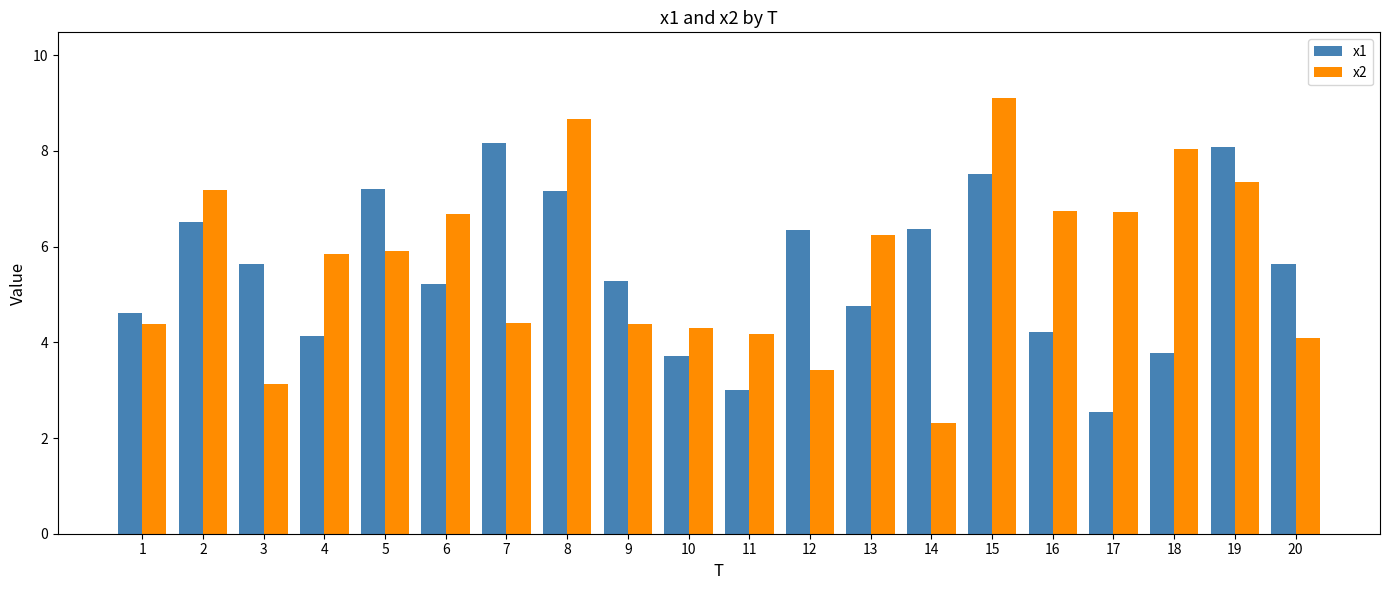

What is the lowest value of the x2 series?

2.3